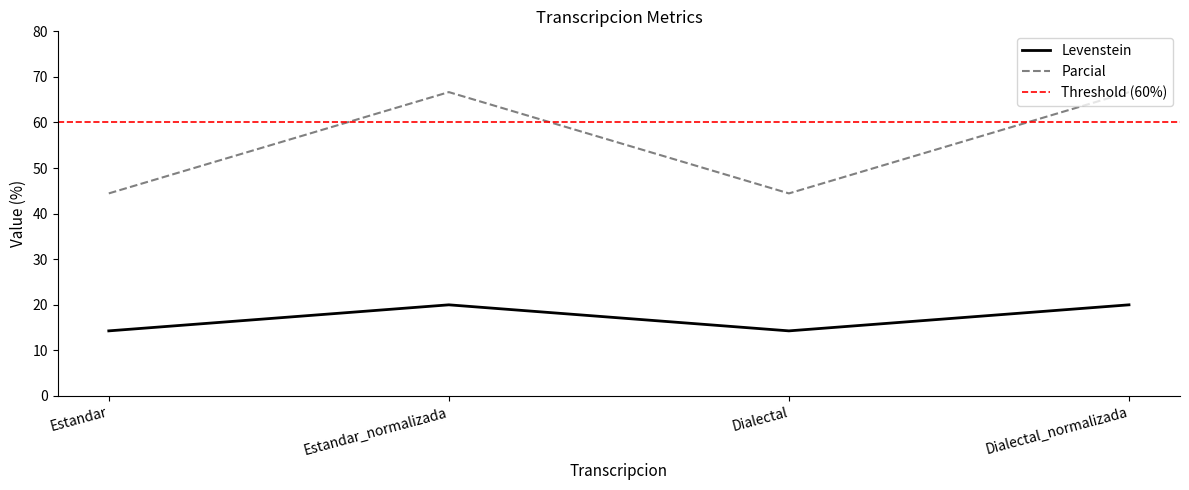

Read the Levenstein value at Dialectal_normalizada.

20.0